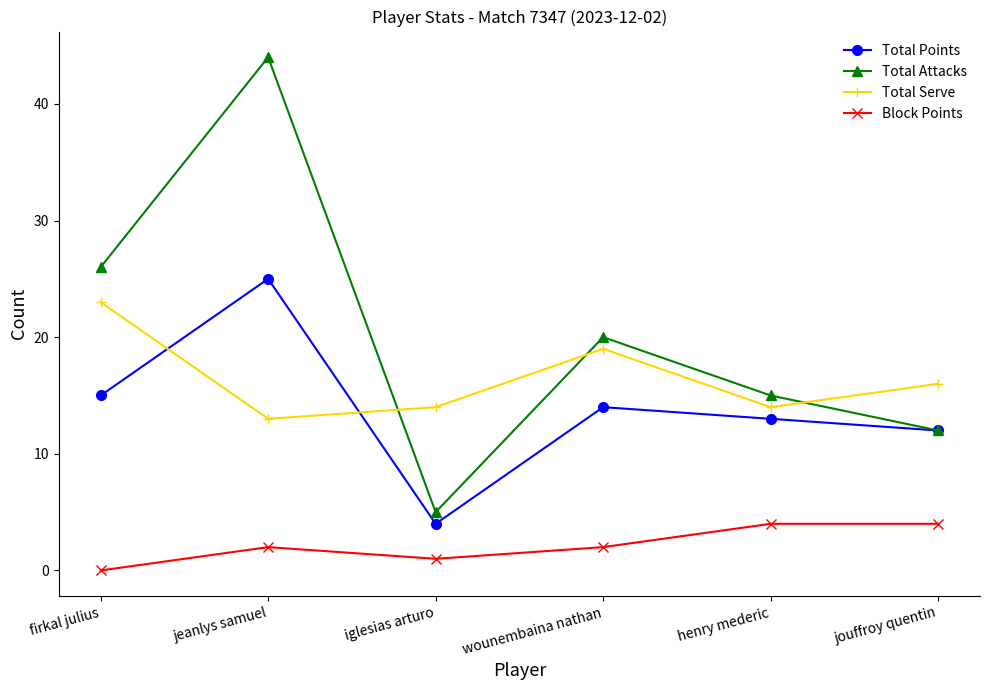

Reading left to right, what are all the values shown in this chart?

Total Points: 15	25	4	14	13	12
Total Attacks: 26	44	5	20	15	12
Total Serve: 23	13	14	19	14	16
Block Points: 0	2	1	2	4	4